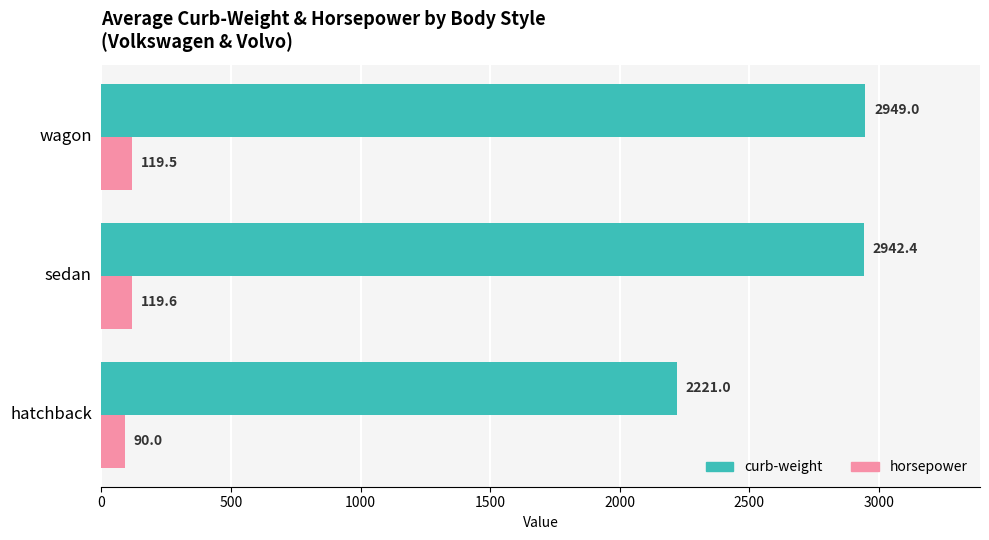

List the series in order of their overall mean, highest first.

curb-weight, horsepower